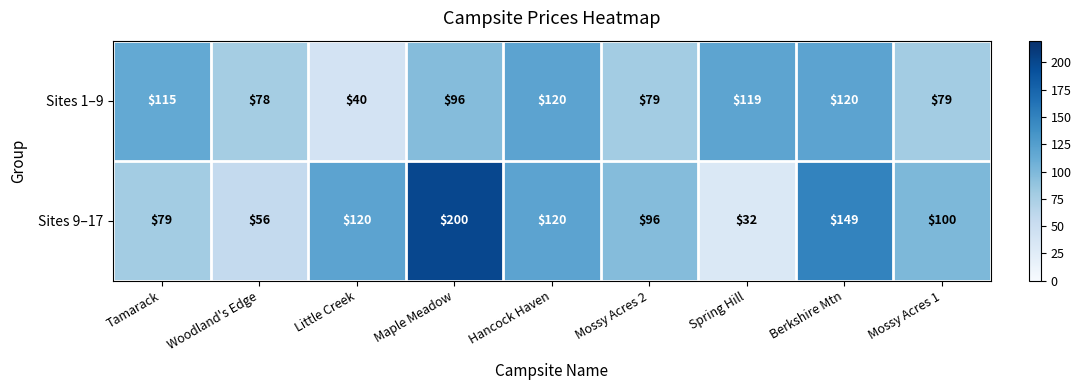

At which label does Sites 9–17 first exceed 100?

Little Creek